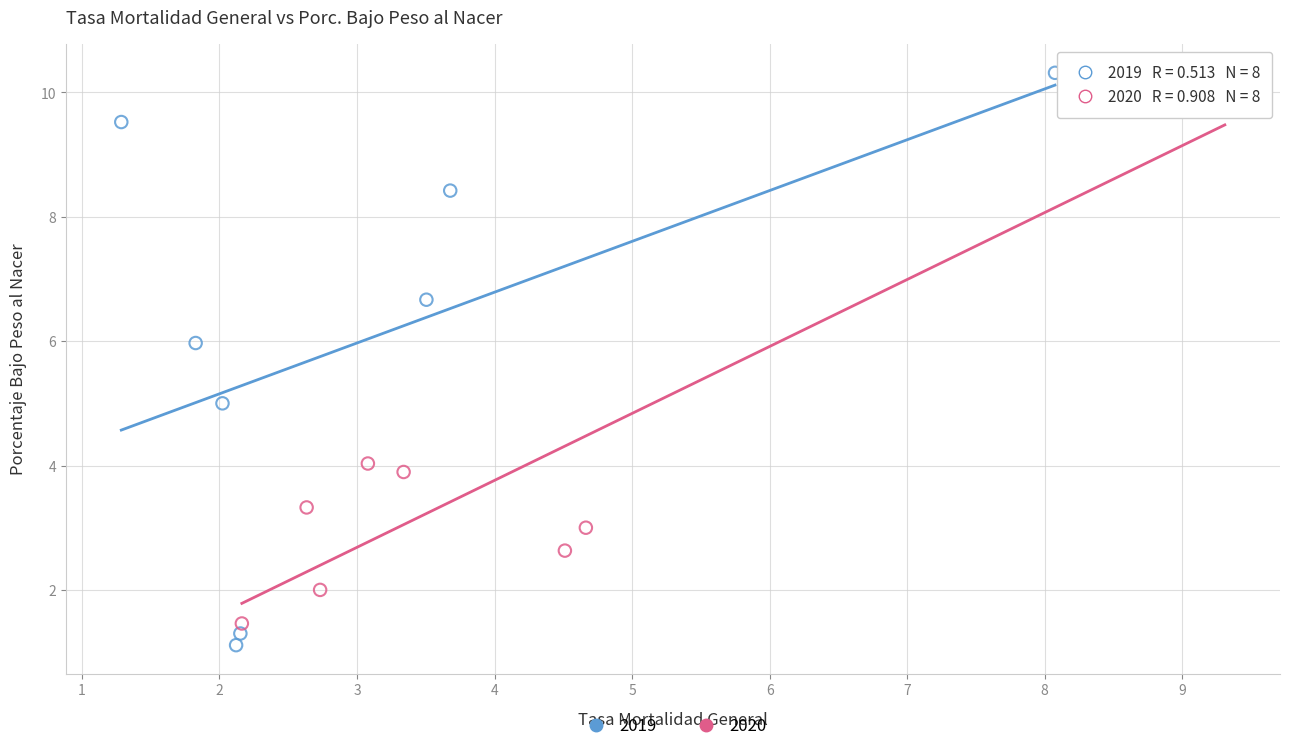

Which series contains the highest Y value?

2019